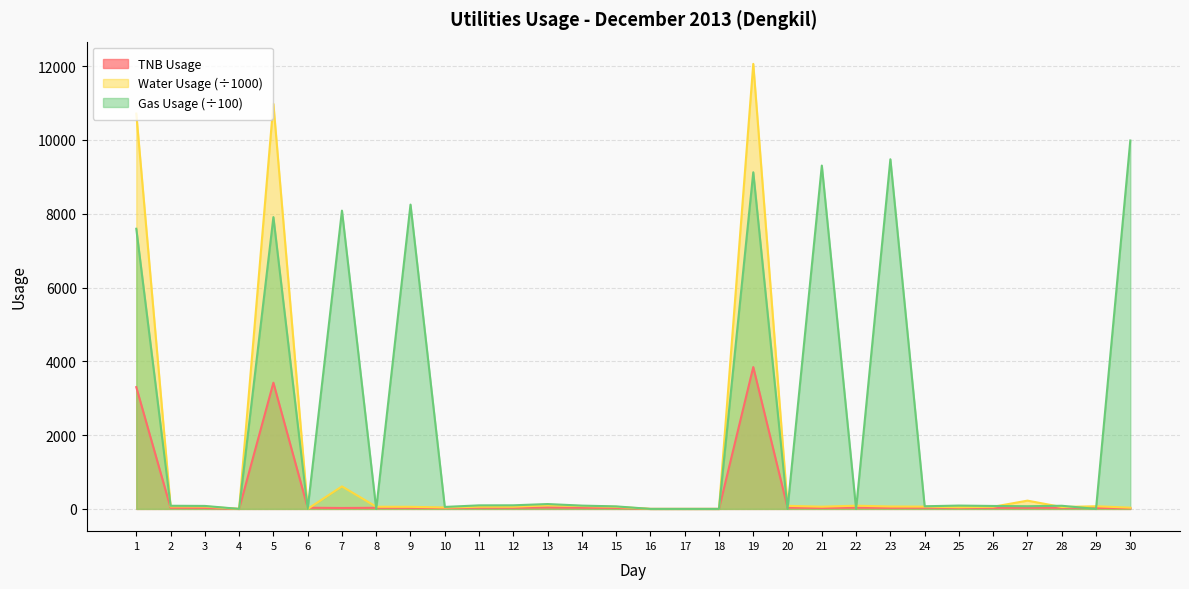

What is the difference between the maximum and second lowest values in the TNB Usage series?

3845.0